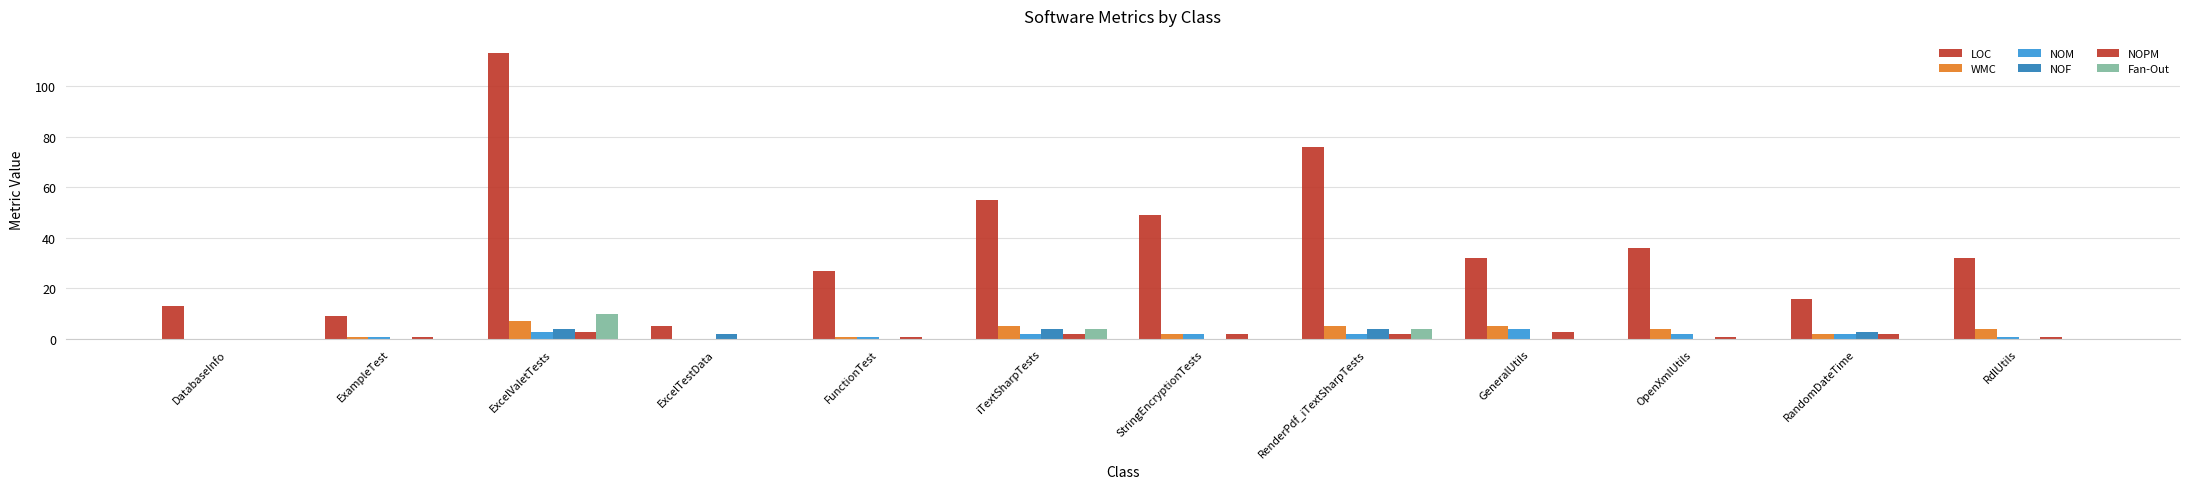

Does the chart contain stacked bars?

No